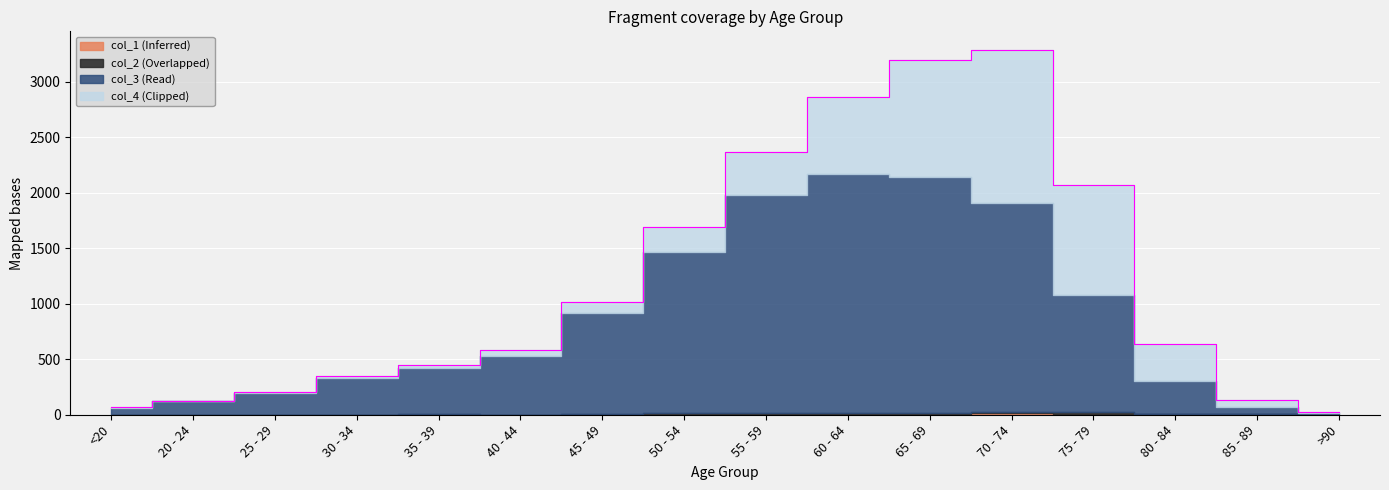

What is the total value across all series at 45 - 49?

1015